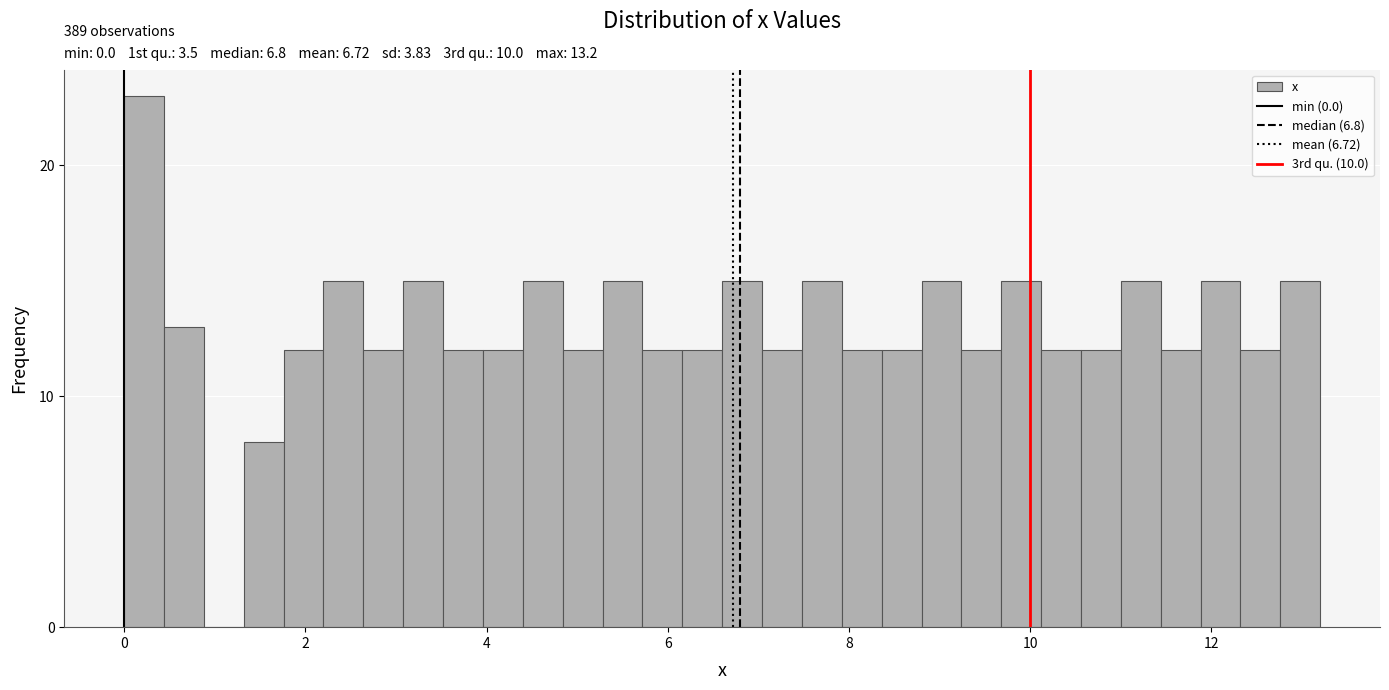

Read against the x-axis, roughly where is the centre of the tallest bar?

0.2